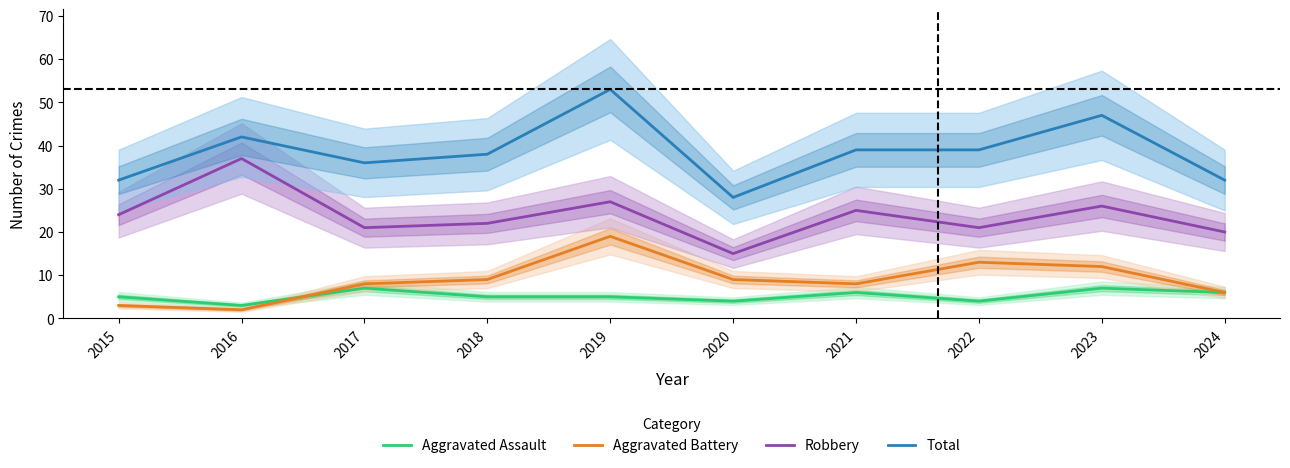

Rank the series by their maximum value, from lowest to highest.

Aggravated Assault, Aggravated Battery, Robbery, Total